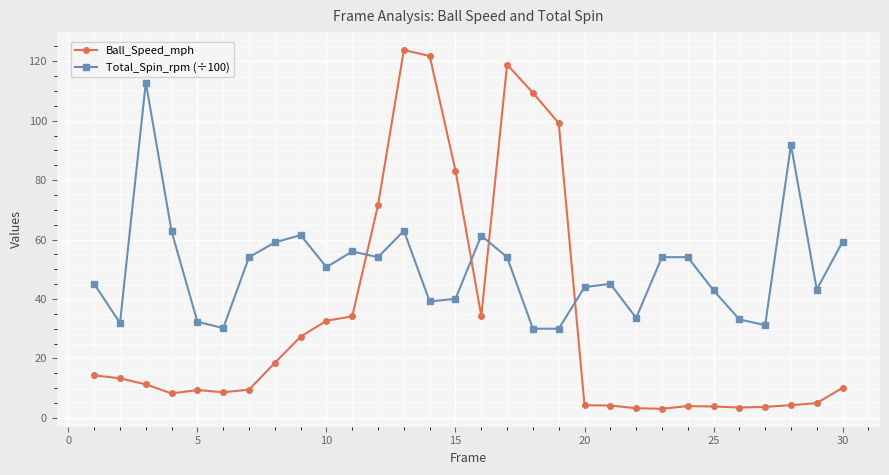

What is the sum of all Ball_Speed_mph values?

998.8